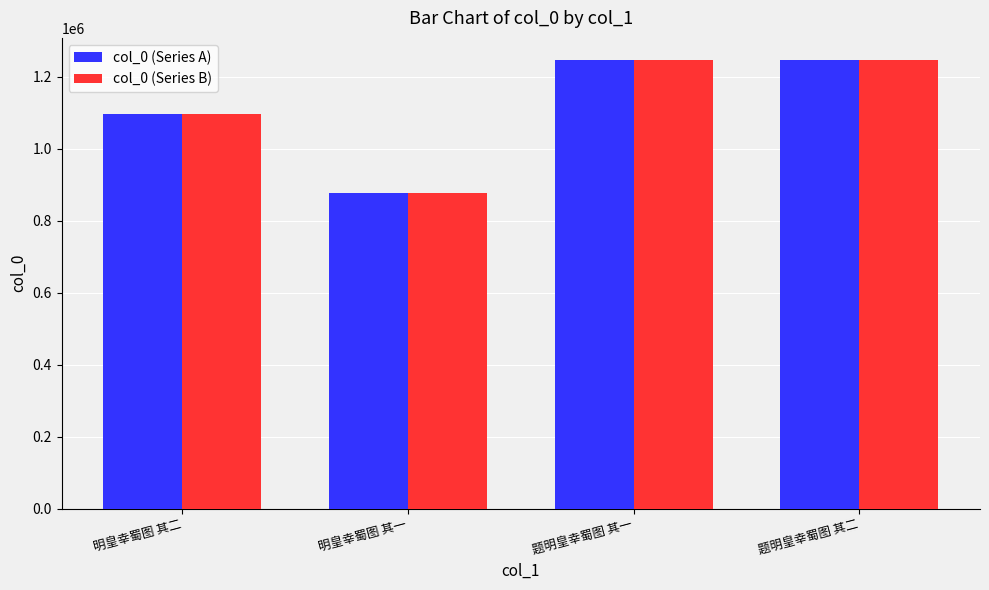

What is the smallest value displayed?

878424